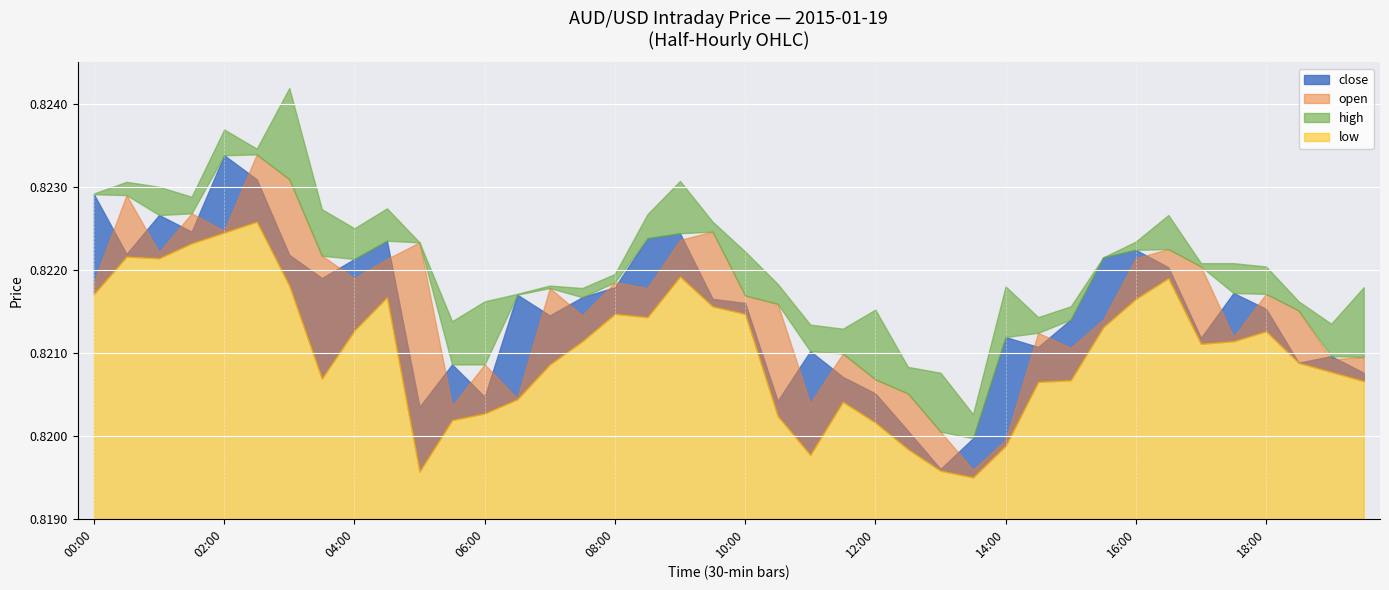

Count the close values in the range 0 to 1.

40